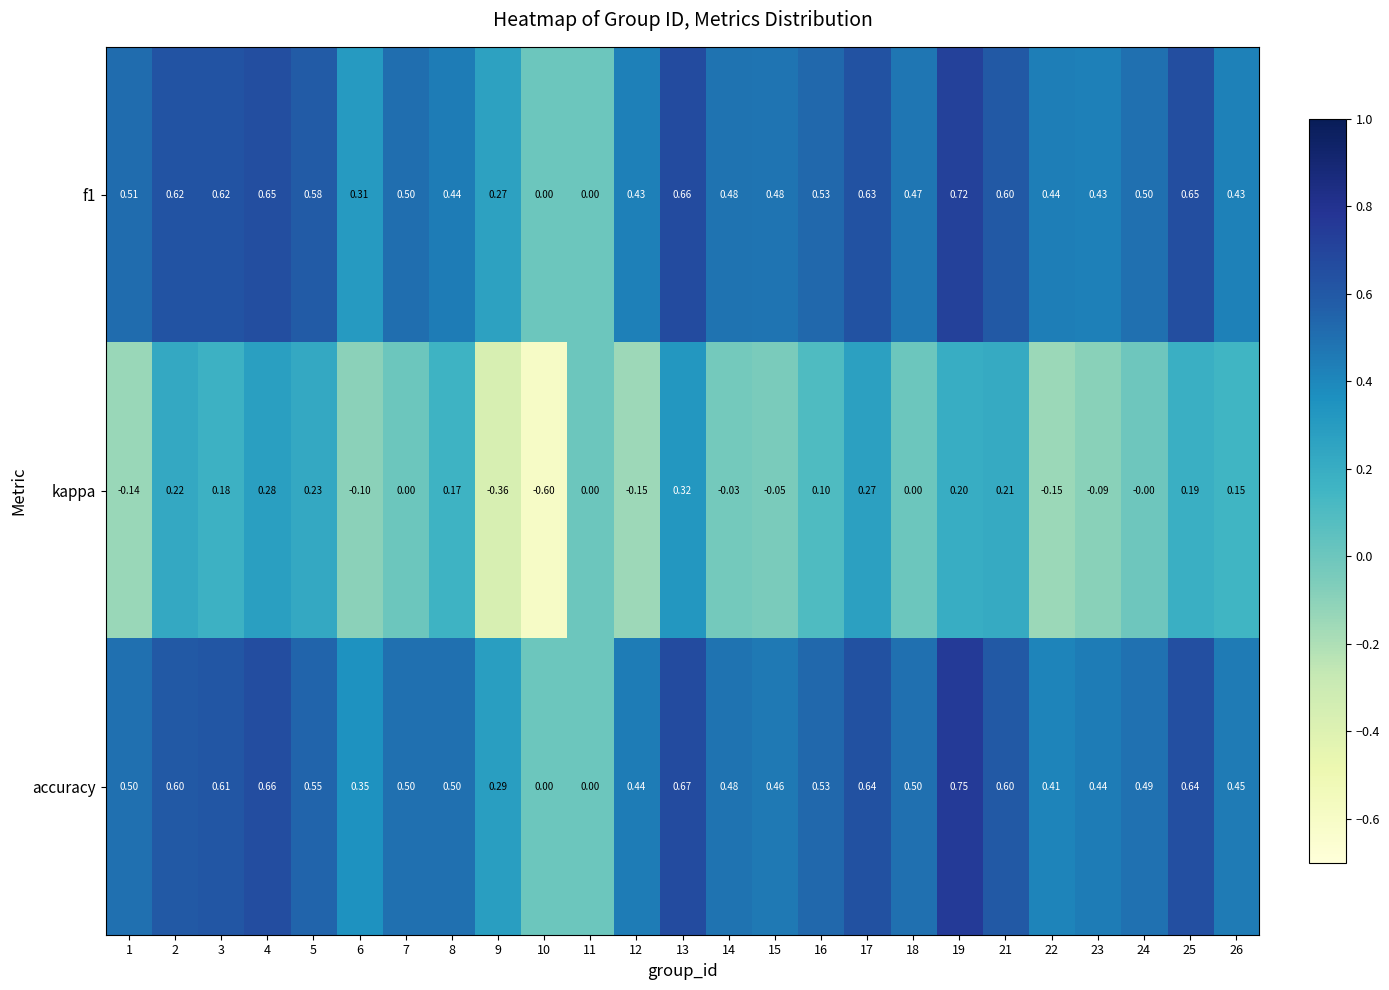

How many positive values does the accuracy series have?

23